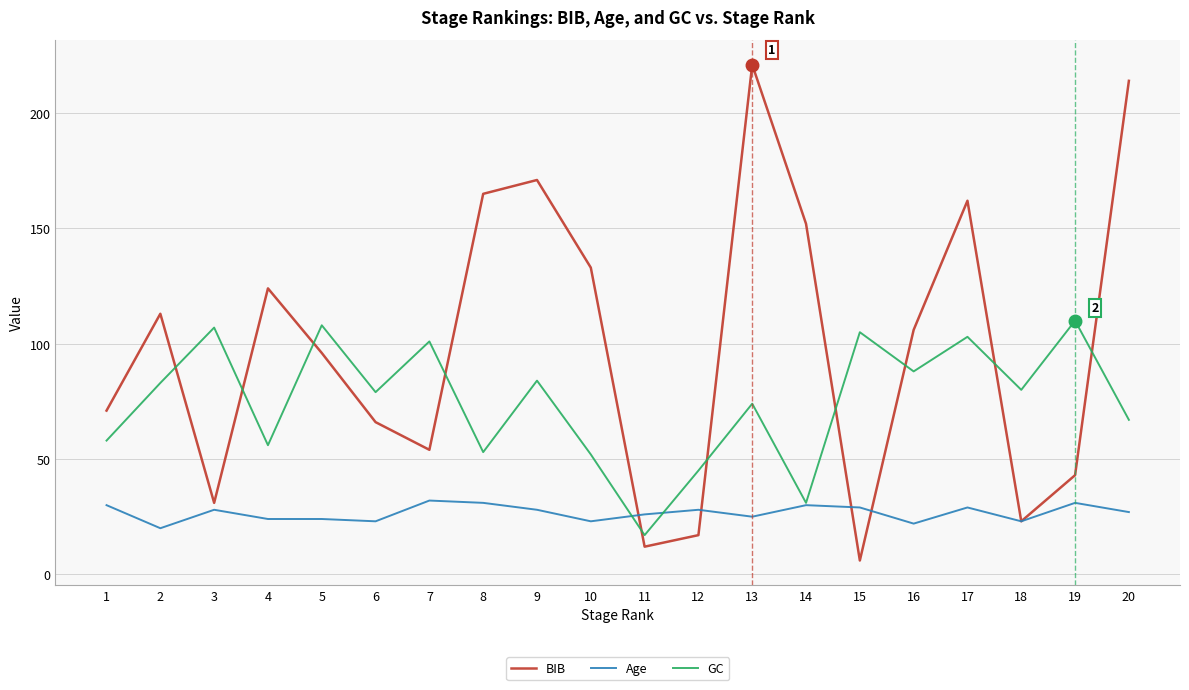

List the series in order of their overall mean, highest first.

BIB, GC, Age